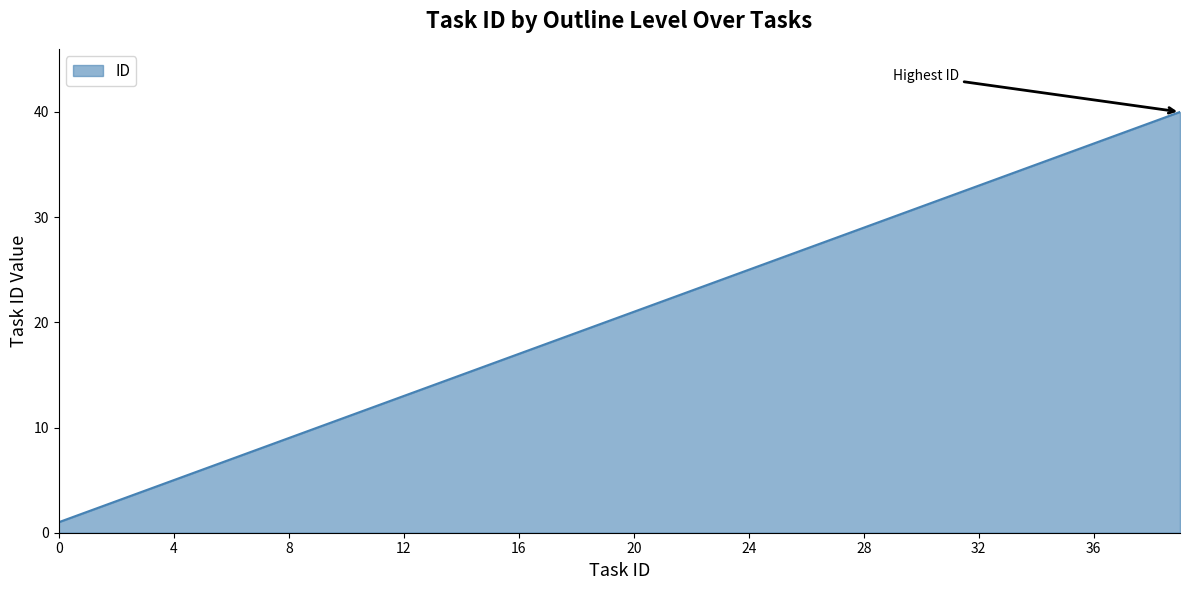

What is the smallest value displayed?

1